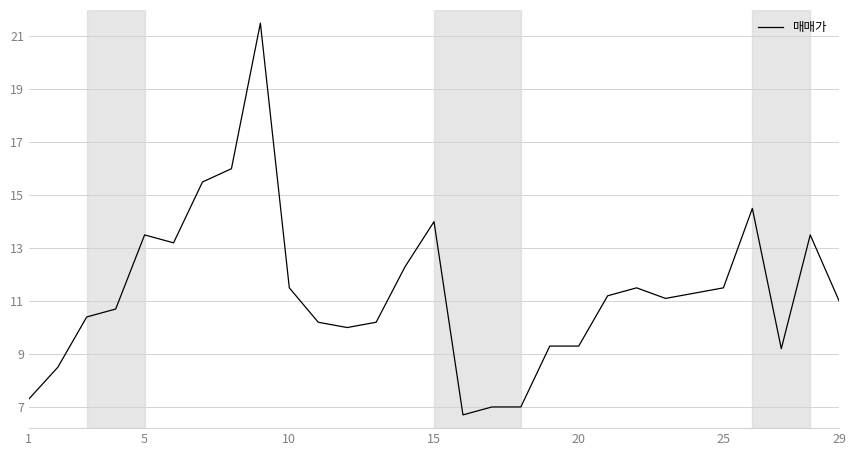

What is the difference between the maximum and minimum values?

14.8